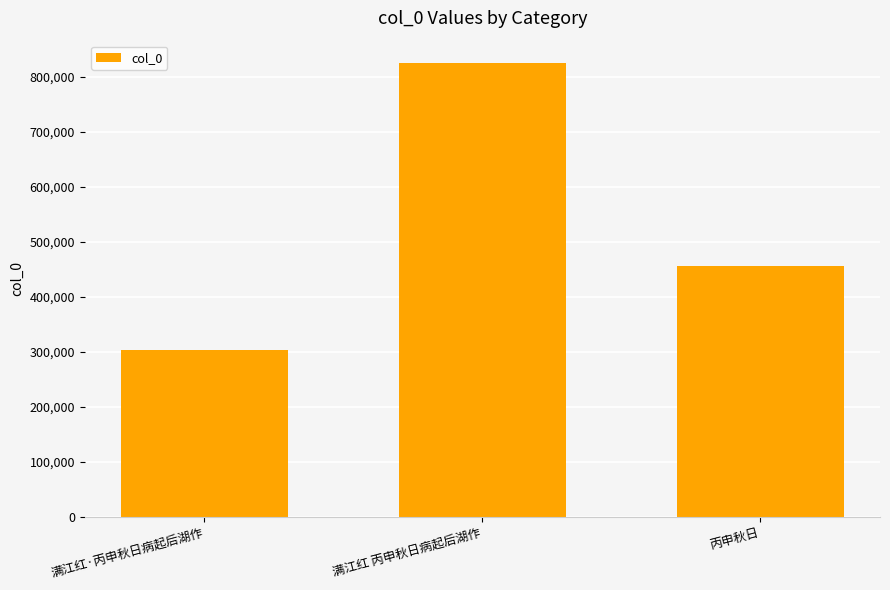

Are the bars horizontal?

No